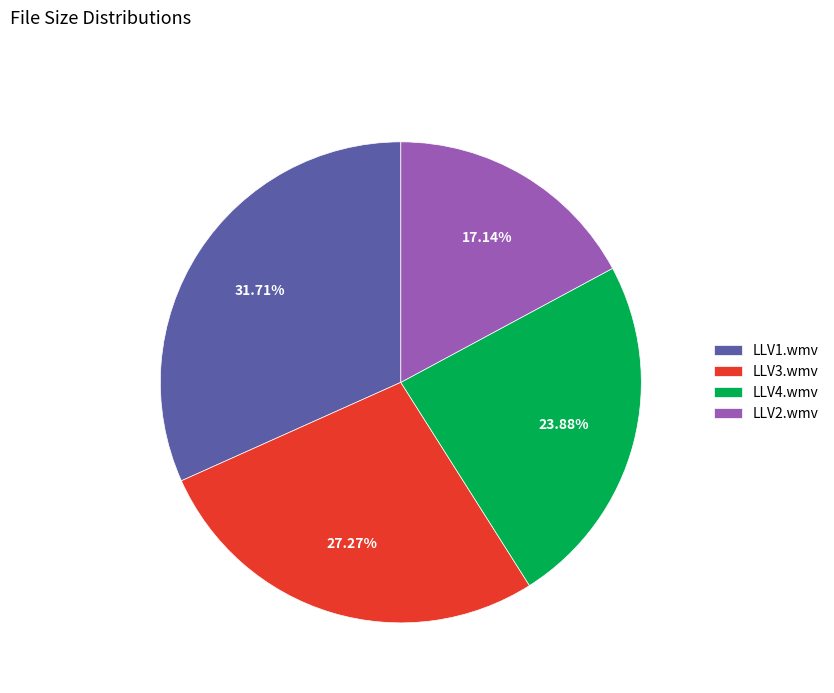

Does any single category account for the majority?

No